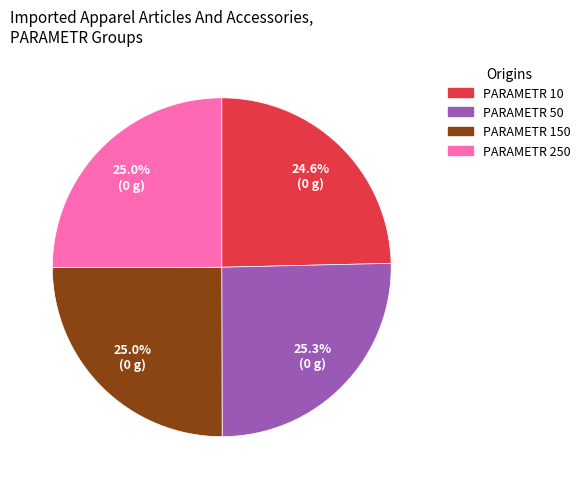

What percentage is NOT represented by PARAMETR 10?

75.4%